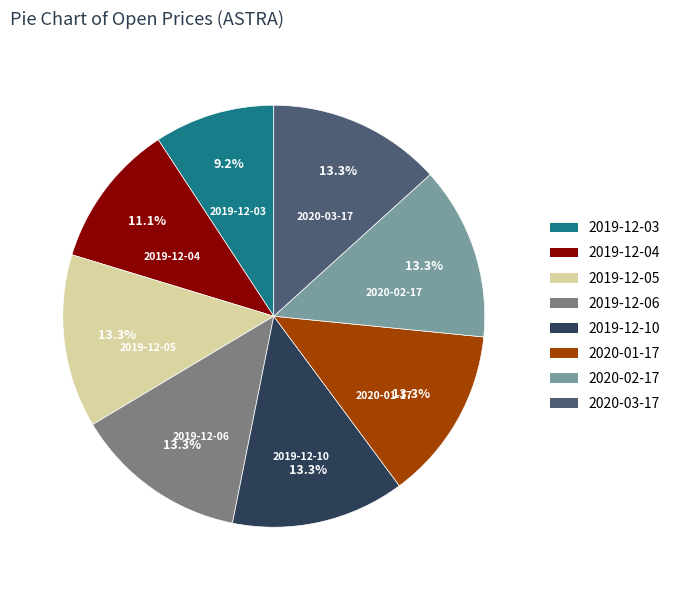

To the nearest percent, what is the average slice percentage?

12%